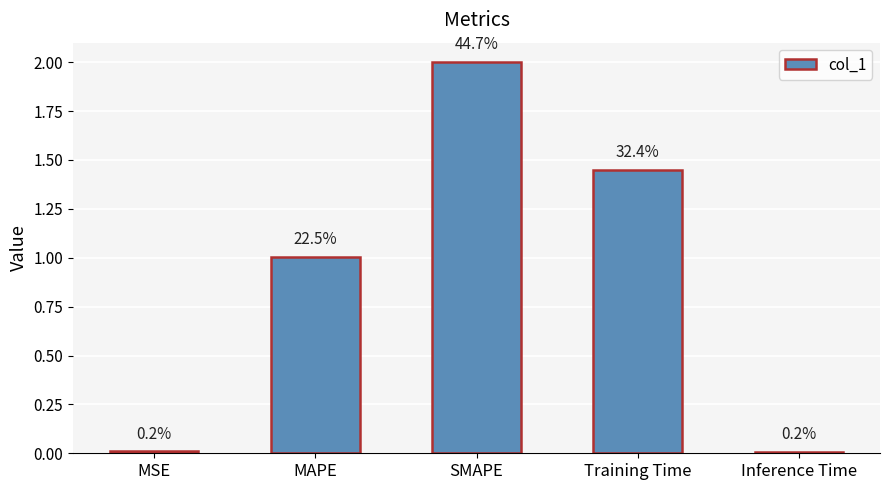

Is it true that the value at Inference Time is 0.0?

True